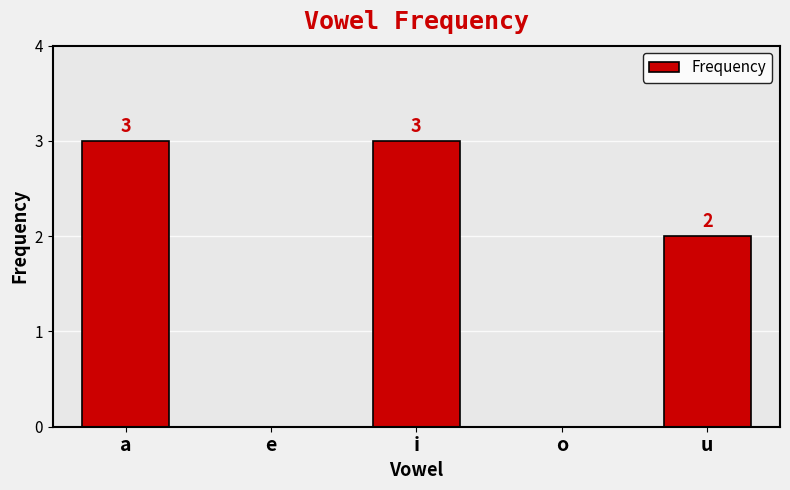

The value at o is -1. True or false?

False